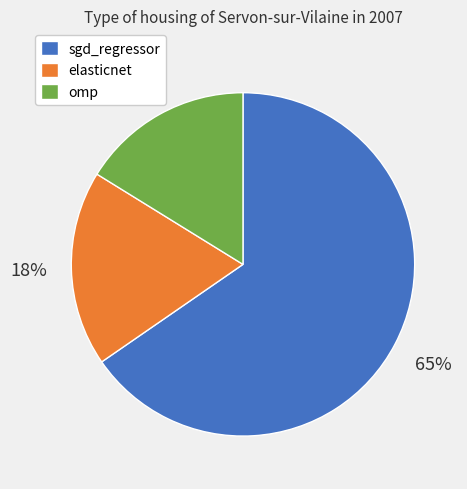

Between omp and sgd_regressor, which is larger?

sgd_regressor